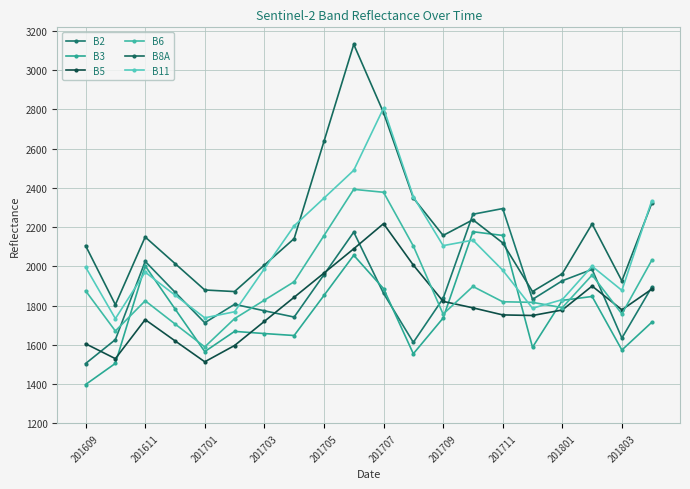

How many lines are shown in the chart?

6